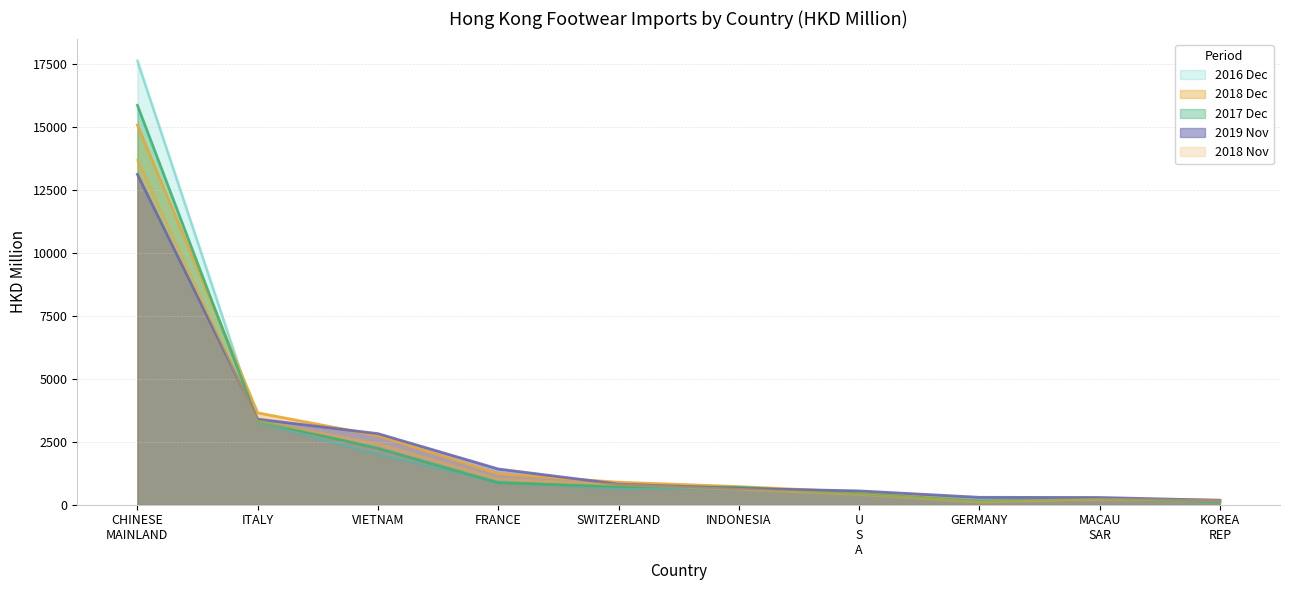

The 201911 series shows 367.3 at U S A. True or false?

False